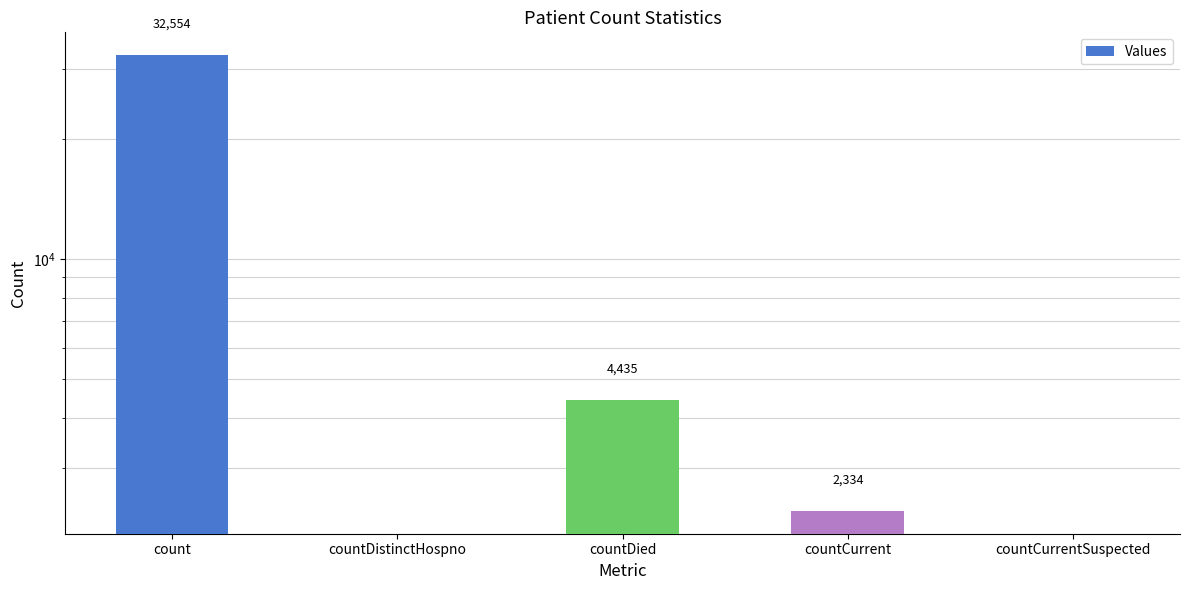

Which label corresponds to the smallest value in the chart?

countDistinctHospno